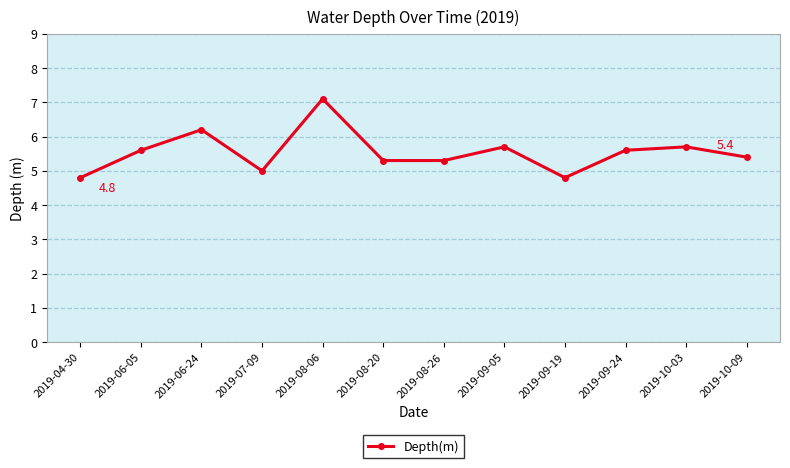

How many points are higher than both their immediate neighbors (excluding endpoints)?

4